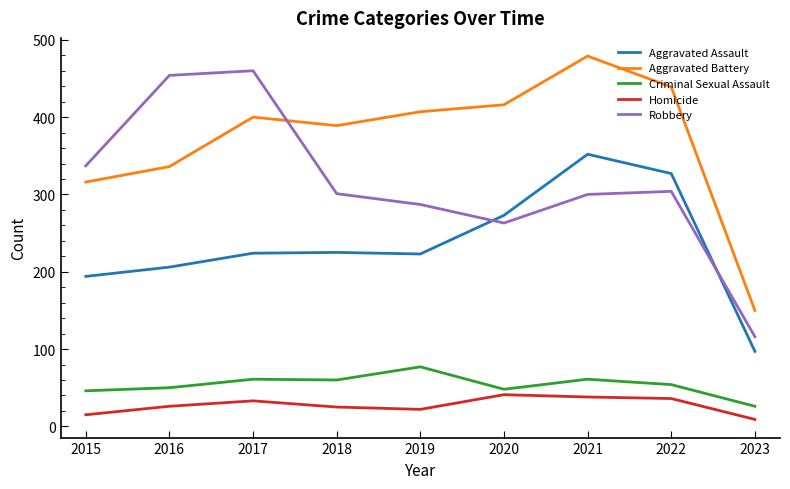

True or false: Robbery has more than 0 points higher than both neighbors.

True